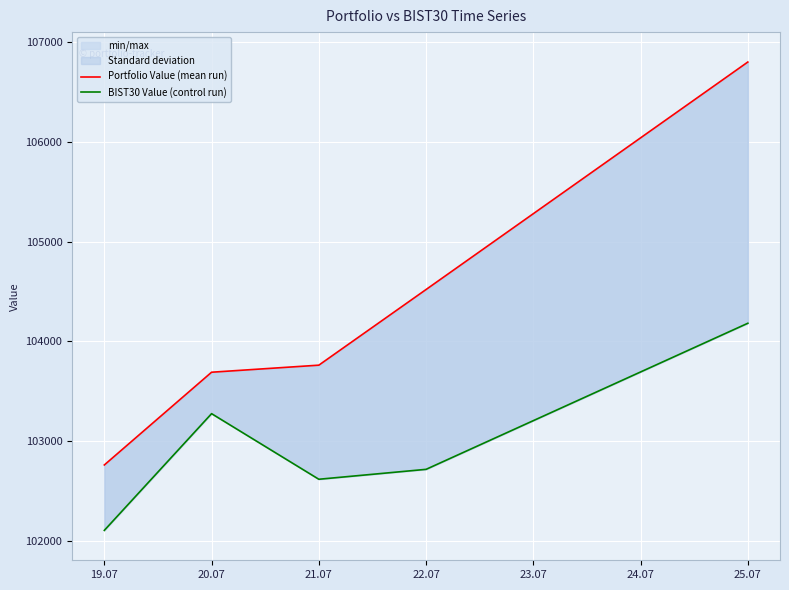

The Portfolio Value (mean run) series shows 166489.5 at 25.07. True or false?

False